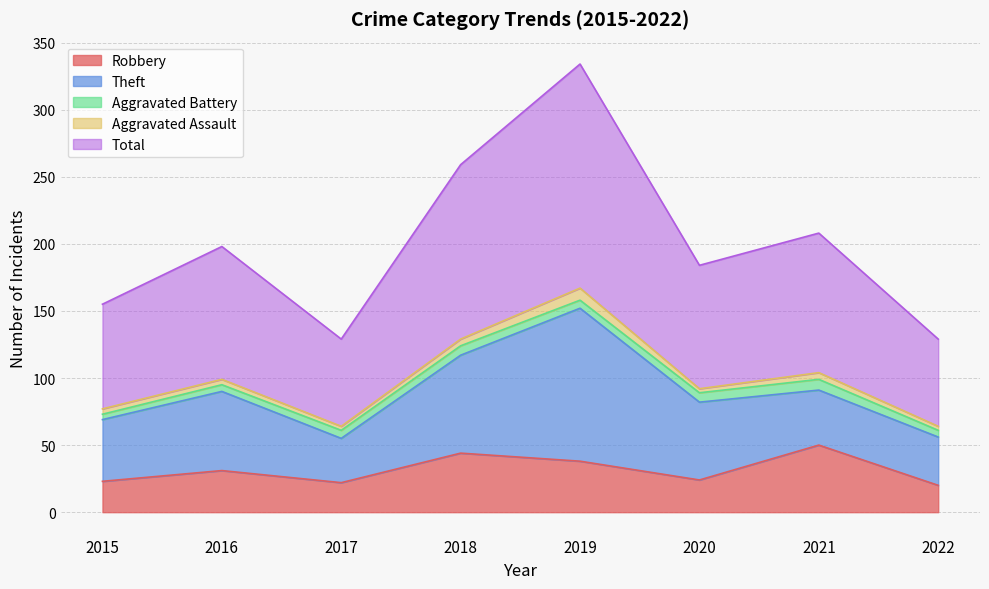

Rank the series by their maximum value, from lowest to highest.

Aggravated Battery, Aggravated Assault, Robbery, Theft, Total